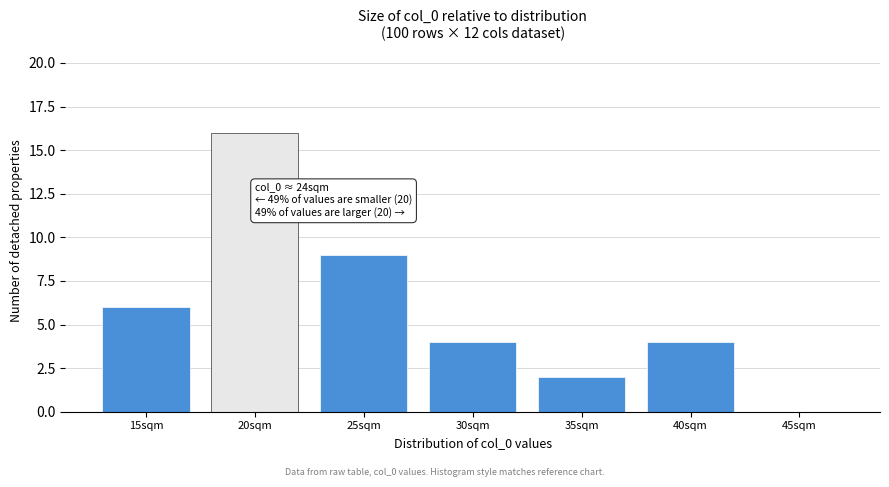

Reading left to right, transcribe all the data shown in this chart.

15sqm=6	20sqm=16	25sqm=9	30sqm=4	35sqm=2	40sqm=4	45sqm=0